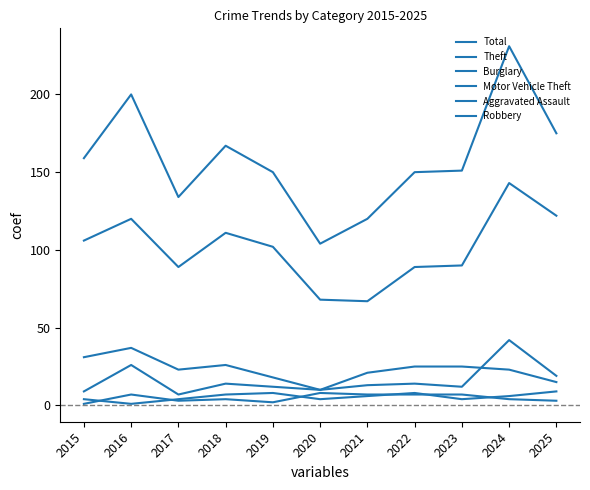

Does the chart display data point markers on the line(s)?

No